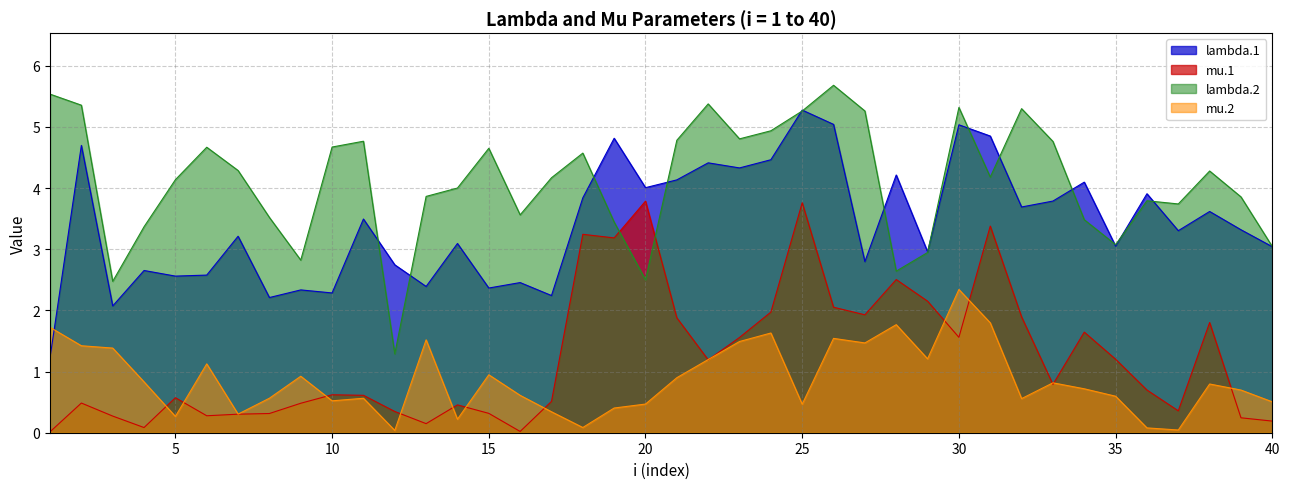

What is the spread (max minus min) of values at 13?

3.7